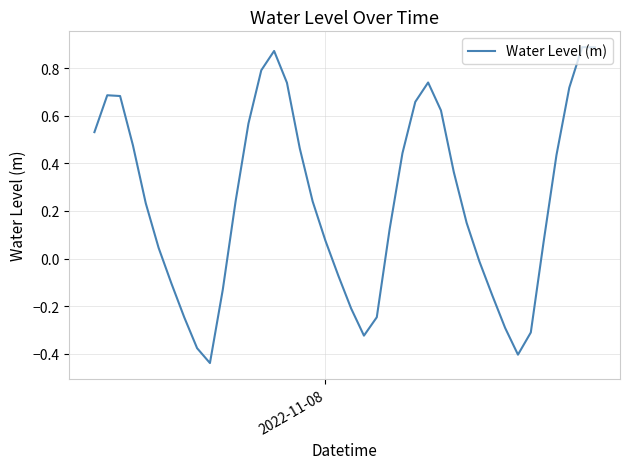

What is the difference between the maximum and minimum values?

1.3